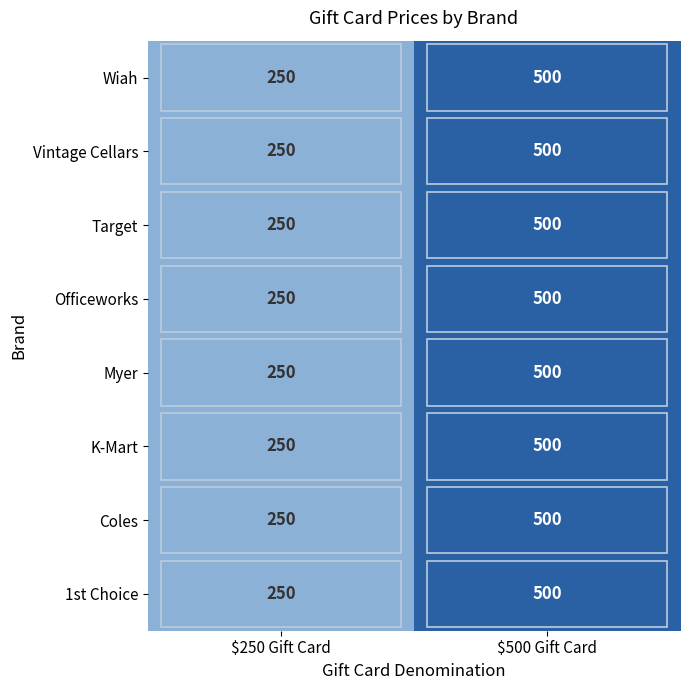

At which category is the sum across all series the highest?

$500 Gift Card